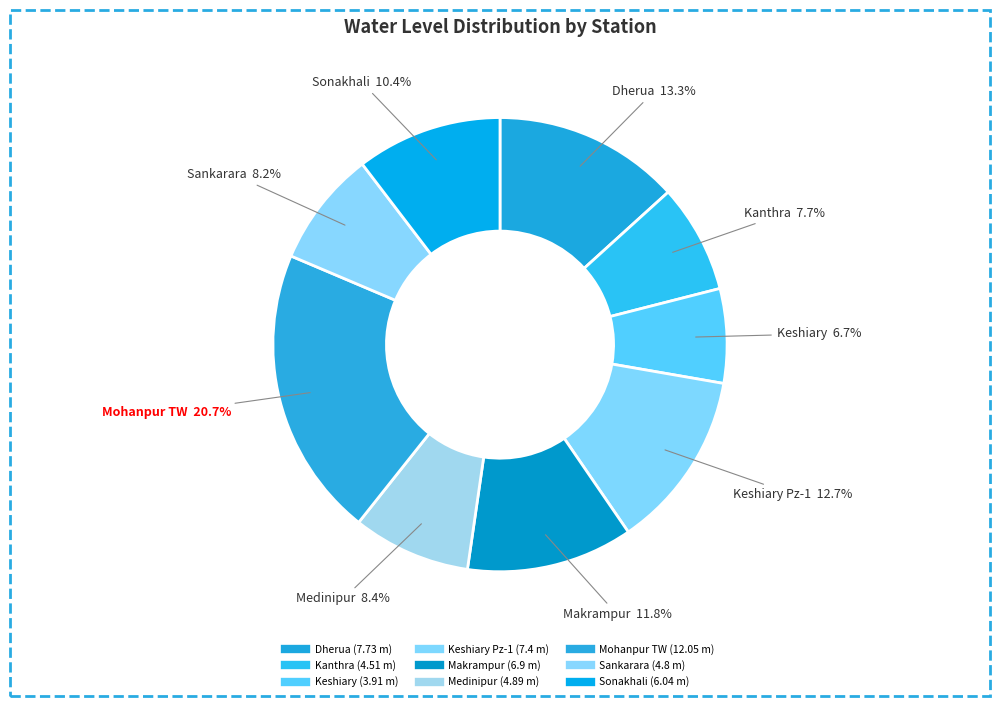

Count the number of slices in the pie.

9